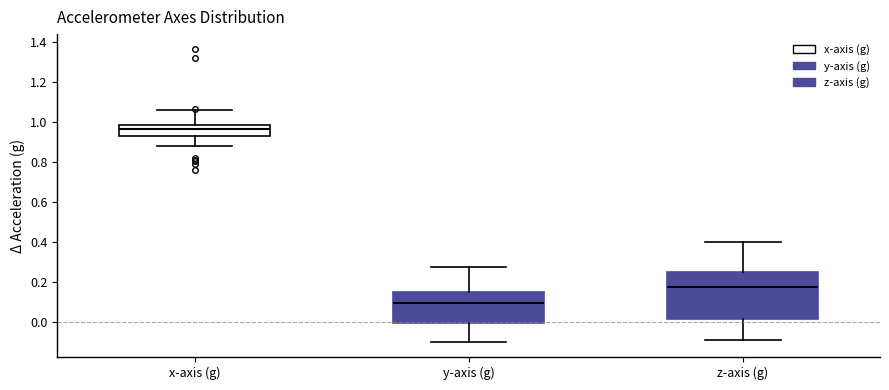

Reading left to right, transcribe this box plot: for each box, give where its median line is, the range the box spans, and where its two whiskers end, as read against the y-axis. The values are not printed on the chart, so give them approximately, as read against the axis.

x-axis (g): median 0.96, box 0.94 to 0.98, whiskers 0.88 to 1.06
y-axis (g): median 0.10, box 0.00 to 0.16, whiskers -0.10 to 0.28
z-axis (g): median 0.18, box 0.02 to 0.26, whiskers -0.08 to 0.40